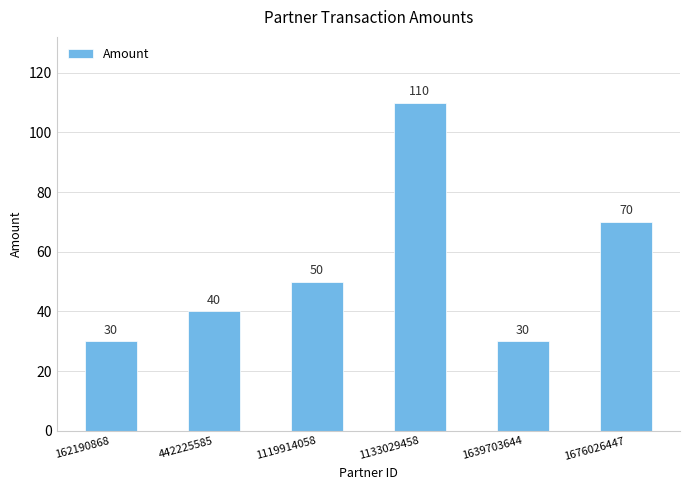

At which category does the chart reach its peak across all series?

1133029458